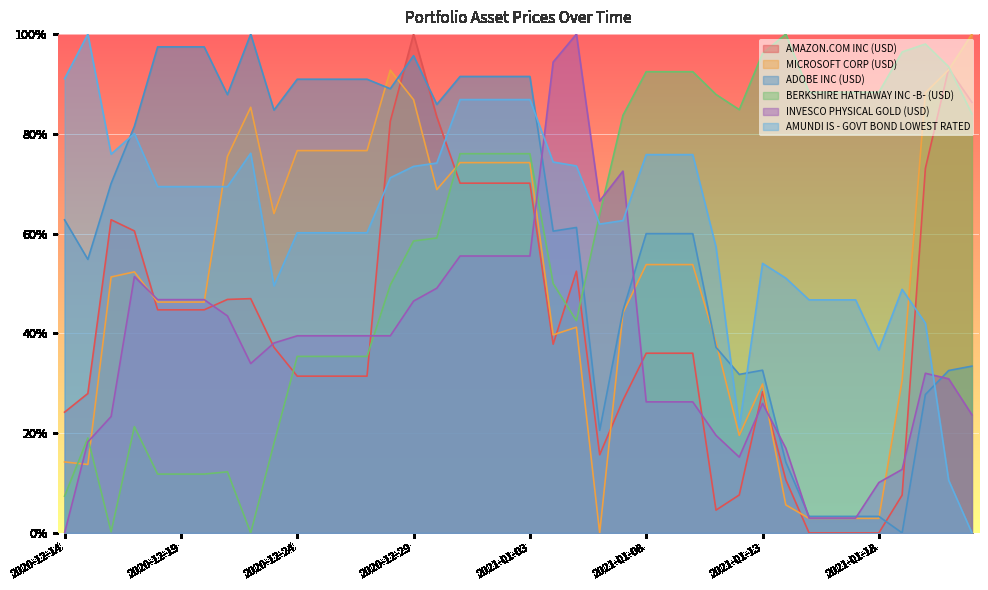

Reading left to right, what are all the values shown in this chart?

AMAZON.COM INC (USD): 2020-12-14=0.2	2020-12-15=0.3	2020-12-16=0.6	2020-12-17=0.6	2020-12-18=0.4	2020-12-19=0.4	2020-12-20=0.4	2020-12-21=0.5	2020-12-22=0.5	2020-12-23=0.4	2020-12-24=0.3	2020-12-25=0.3	2020-12-26=0.3	2020-12-27=0.3	2020-12-28=0.8	2020-12-29=1.0	2020-12-30=0.8	2020-12-31=0.7	2021-01-01=0.7	2021-01-02=0.7	2021-01-03=0.7	2021-01-04=0.4	2021-01-05=0.5	2021-01-06=0.2	2021-01-07=0.3	2021-01-08=0.4	2021-01-09=0.4	2021-01-10=0.4	2021-01-11=0.0	2021-01-12=0.1	2021-01-13=0.3	2021-01-14=0.1	2021-01-15=0.0	2021-01-16=0.0	2021-01-17=0.0	2021-01-18=0.0	2021-01-19=0.1	2021-01-20=0.7	2021-01-21=0.9	2021-01-22=0.9
MICROSOFT CORP (USD): 2020-12-14=0.1	2020-12-15=0.1	2020-12-16=0.5	2020-12-17=0.5	2020-12-18=0.5	2020-12-19=0.5	2020-12-20=0.5	2020-12-21=0.8	2020-12-22=0.9	2020-12-23=0.6	2020-12-24=0.8	2020-12-25=0.8	2020-12-26=0.8	2020-12-27=0.8	2020-12-28=0.9	2020-12-29=0.9	2020-12-30=0.7	2020-12-31=0.7	2021-01-01=0.7	2021-01-02=0.7	2021-01-03=0.7	2021-01-04=0.4	2021-01-05=0.4	2021-01-06=0.0	2021-01-07=0.4	2021-01-08=0.5	2021-01-09=0.5	2021-01-10=0.5	2021-01-11=0.4	2021-01-12=0.2	2021-01-13=0.3	2021-01-14=0.1	2021-01-15=0.0	2021-01-16=0.0	2021-01-17=0.0	2021-01-18=0.0	2021-01-19=0.3	2021-01-20=0.9	2021-01-21=0.9	2021-01-22=1.0
ADOBE INC (USD): 2020-12-14=0.6	2020-12-15=0.5	2020-12-16=0.7	2020-12-17=0.8	2020-12-18=1.0	2020-12-19=1.0	2020-12-20=1.0	2020-12-21=0.9	2020-12-22=1.0	2020-12-23=0.8	2020-12-24=0.9	2020-12-25=0.9	2020-12-26=0.9	2020-12-27=0.9	2020-12-28=0.9	2020-12-29=1.0	2020-12-30=0.9	2020-12-31=0.9	2021-01-01=0.9	2021-01-02=0.9	2021-01-03=0.9	2021-01-04=0.6	2021-01-05=0.6	2021-01-06=0.2	2021-01-07=0.4	2021-01-08=0.6	2021-01-09=0.6	2021-01-10=0.6	2021-01-11=0.4	2021-01-12=0.3	2021-01-13=0.3	2021-01-14=0.1	2021-01-15=0.0	2021-01-16=0.0	2021-01-17=0.0	2021-01-18=0.0	2021-01-19=0.0	2021-01-20=0.3	2021-01-21=0.3	2021-01-22=0.3
BERKSHIRE HATHAWAY INC -B- (USD): 2020-12-14=0.1	2020-12-15=0.2	2020-12-16=0.0	2020-12-17=0.2	2020-12-18=0.1	2020-12-19=0.1	2020-12-20=0.1	2020-12-21=0.1	2020-12-22=0.0	2020-12-23=0.2	2020-12-24=0.4	2020-12-25=0.4	2020-12-26=0.4	2020-12-27=0.4	2020-12-28=0.5	2020-12-29=0.6	2020-12-30=0.6	2020-12-31=0.8	2021-01-01=0.8	2021-01-02=0.8	2021-01-03=0.8	2021-01-04=0.5	2021-01-05=0.4	2021-01-06=0.6	2021-01-07=0.8	2021-01-08=0.9	2021-01-09=0.9	2021-01-10=0.9	2021-01-11=0.9	2021-01-12=0.8	2021-01-13=1.0	2021-01-14=1.0	2021-01-15=0.9	2021-01-16=0.9	2021-01-17=0.9	2021-01-18=0.9	2021-01-19=1.0	2021-01-20=1.0	2021-01-21=0.9	2021-01-22=0.8
INVESCO PHYSICAL GOLD (USD): 2020-12-14=0.0	2020-12-15=0.2	2020-12-16=0.2	2020-12-17=0.5	2020-12-18=0.5	2020-12-19=0.5	2020-12-20=0.5	2020-12-21=0.4	2020-12-22=0.3	2020-12-23=0.4	2020-12-24=0.4	2020-12-25=0.4	2020-12-26=0.4	2020-12-27=0.4	2020-12-28=0.4	2020-12-29=0.5	2020-12-30=0.5	2020-12-31=0.6	2021-01-01=0.6	2021-01-02=0.6	2021-01-03=0.6	2021-01-04=0.9	2021-01-05=1.0	2021-01-06=0.7	2021-01-07=0.7	2021-01-08=0.3	2021-01-09=0.3	2021-01-10=0.3	2021-01-11=0.2	2021-01-12=0.2	2021-01-13=0.3	2021-01-14=0.2	2021-01-15=0.0	2021-01-16=0.0	2021-01-17=0.0	2021-01-18=0.1	2021-01-19=0.1	2021-01-20=0.3	2021-01-21=0.3	2021-01-22=0.2
AMUNDI IS - GOVT BOND LOWEST RATED: 2020-12-14=0.9	2020-12-15=1.0	2020-12-16=0.8	2020-12-17=0.8	2020-12-18=0.7	2020-12-19=0.7	2020-12-20=0.7	2020-12-21=0.7	2020-12-22=0.8	2020-12-23=0.5	2020-12-24=0.6	2020-12-25=0.6	2020-12-26=0.6	2020-12-27=0.6	2020-12-28=0.7	2020-12-29=0.7	2020-12-30=0.7	2020-12-31=0.9	2021-01-01=0.9	2021-01-02=0.9	2021-01-03=0.9	2021-01-04=0.7	2021-01-05=0.7	2021-01-06=0.6	2021-01-07=0.6	2021-01-08=0.8	2021-01-09=0.8	2021-01-10=0.8	2021-01-11=0.6	2021-01-12=0.2	2021-01-13=0.5	2021-01-14=0.5	2021-01-15=0.5	2021-01-16=0.5	2021-01-17=0.5	2021-01-18=0.4	2021-01-19=0.5	2021-01-20=0.4	2021-01-21=0.1	2021-01-22=0.0